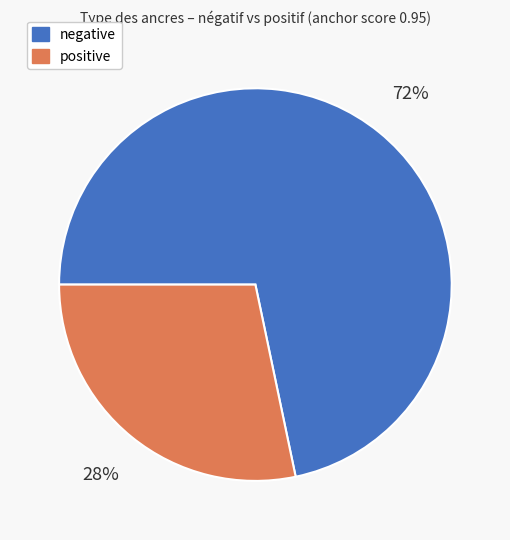

Which category has the biggest portion of the pie?

negative